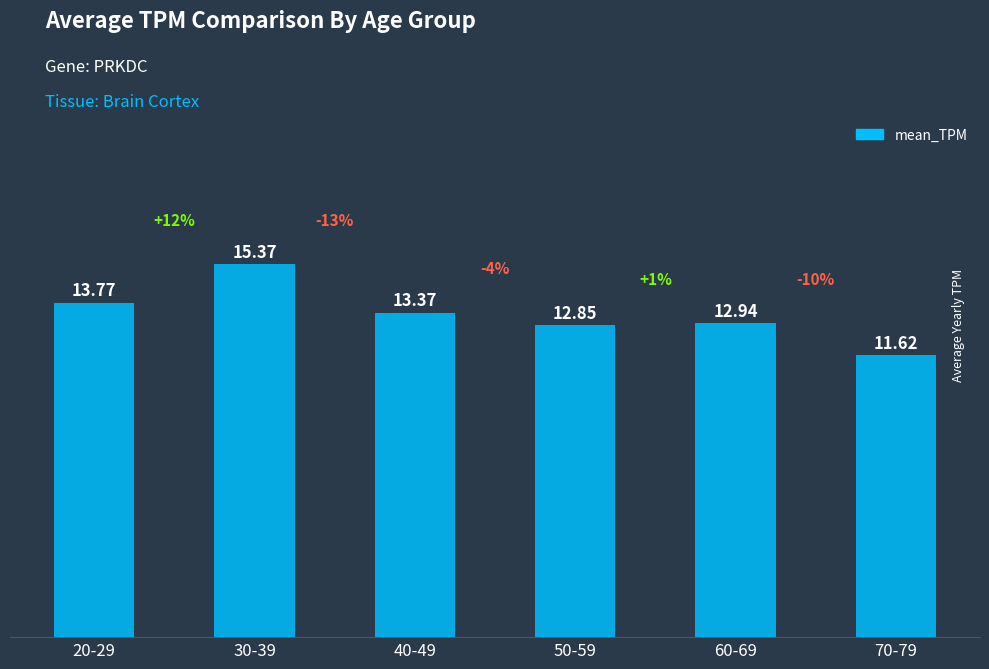

What is the ratio of the value at 30-39 to the value at 60-69?

1.2